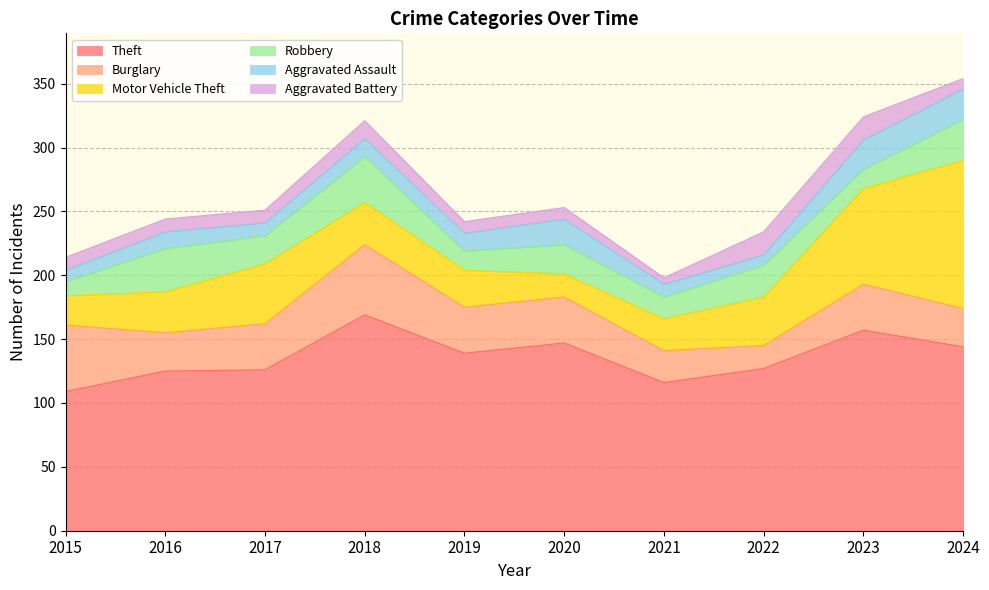

What is the highest value of the Aggravated Battery series?

18